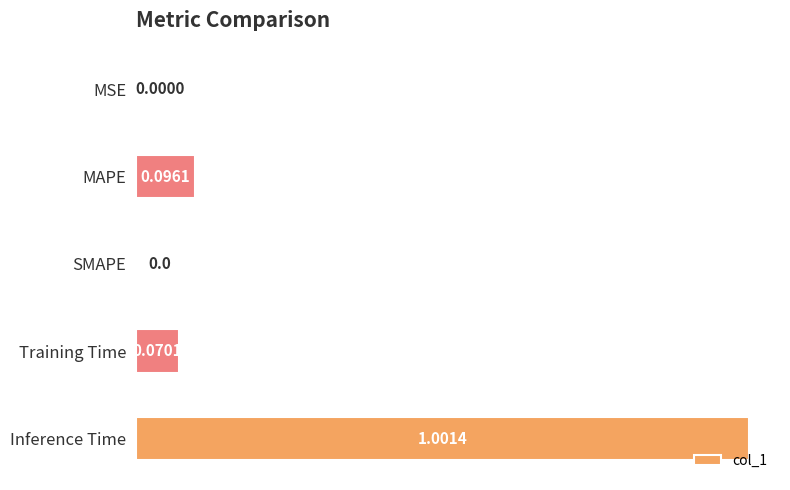

Which category has the highest value across all series?

Inference Time